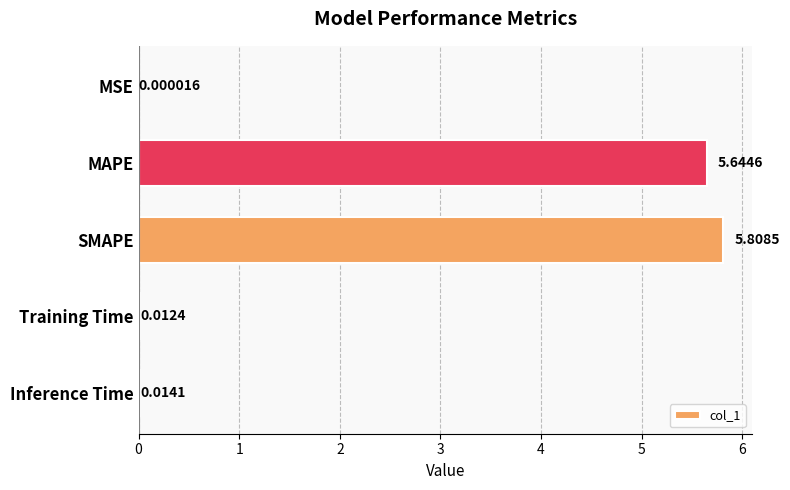

At which category does the chart reach its peak across all series?

SMAPE